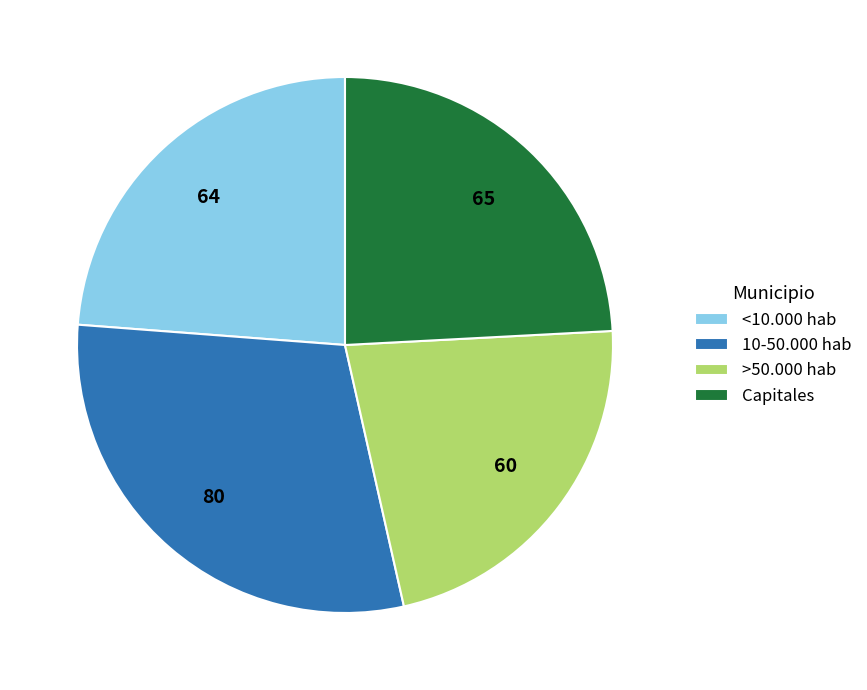

Is <10.000 hab the majority of the pie?

No